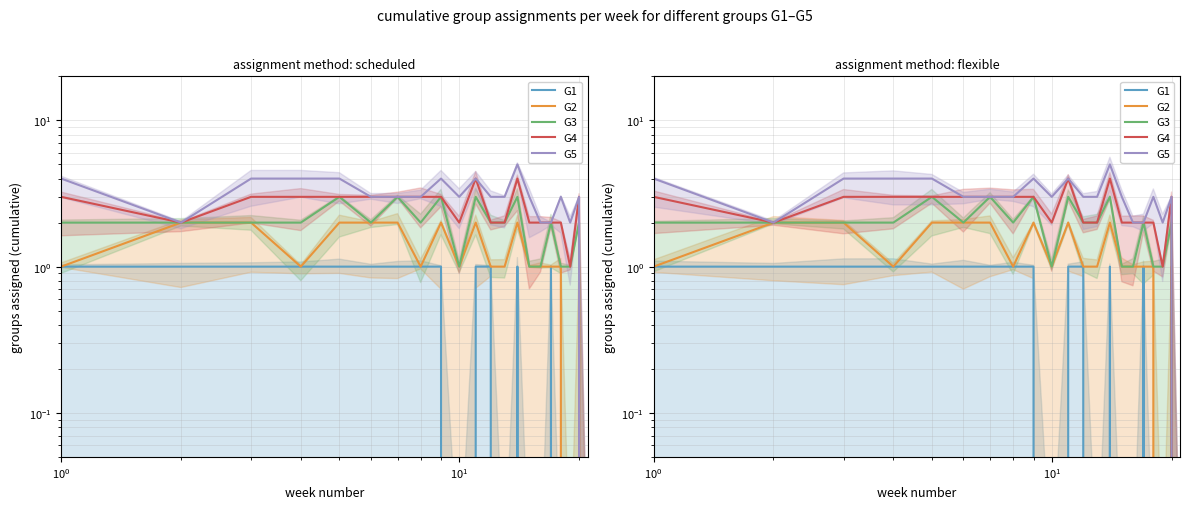

What is the difference between the second highest and second lowest values in the G3 series?

2